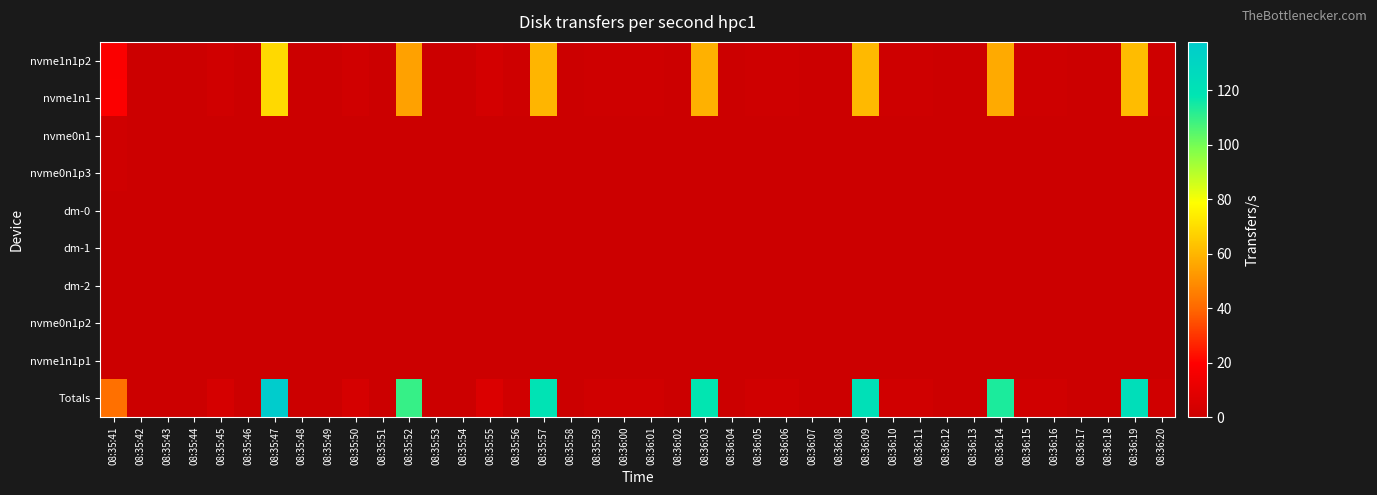

At how many categories does at least one series exceed 88?

7